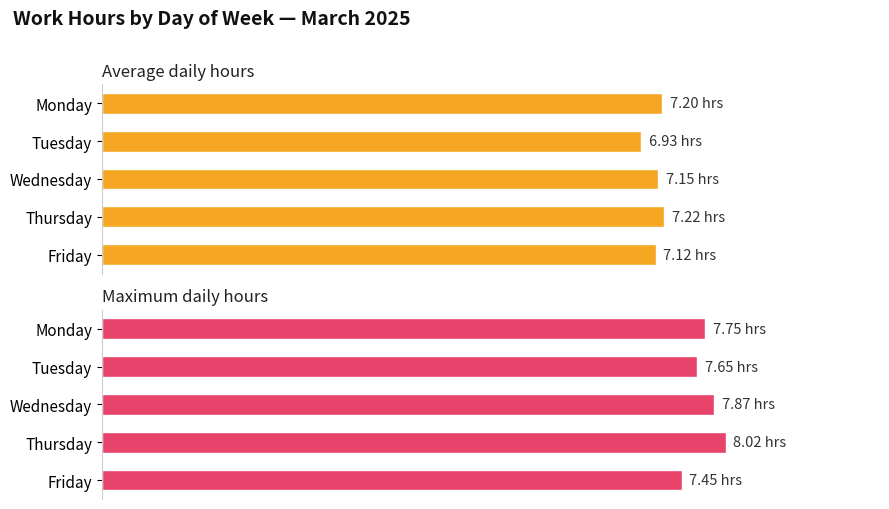

What is the average value of the Maximum daily hours series?

7.7